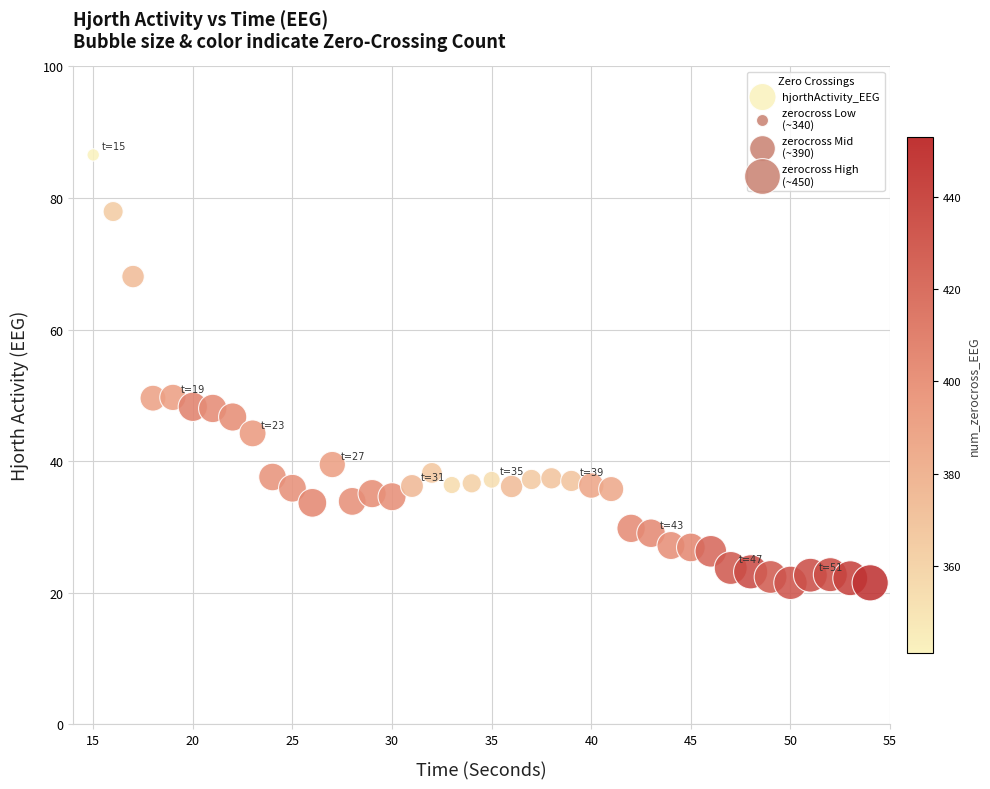

What is the range of X values (max minus min)?

39.0